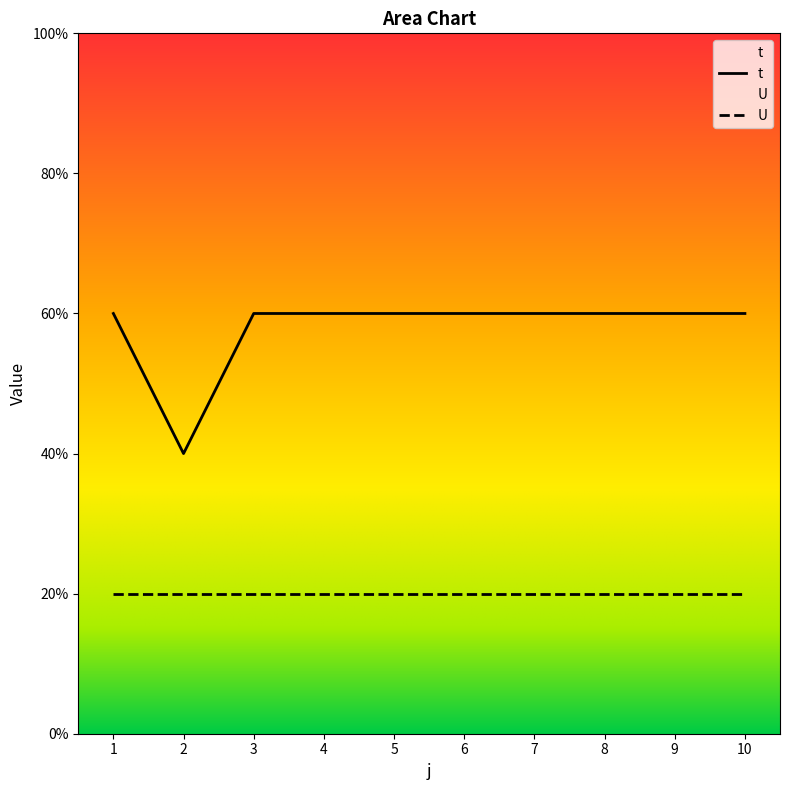

What value does the data have at 5?

3